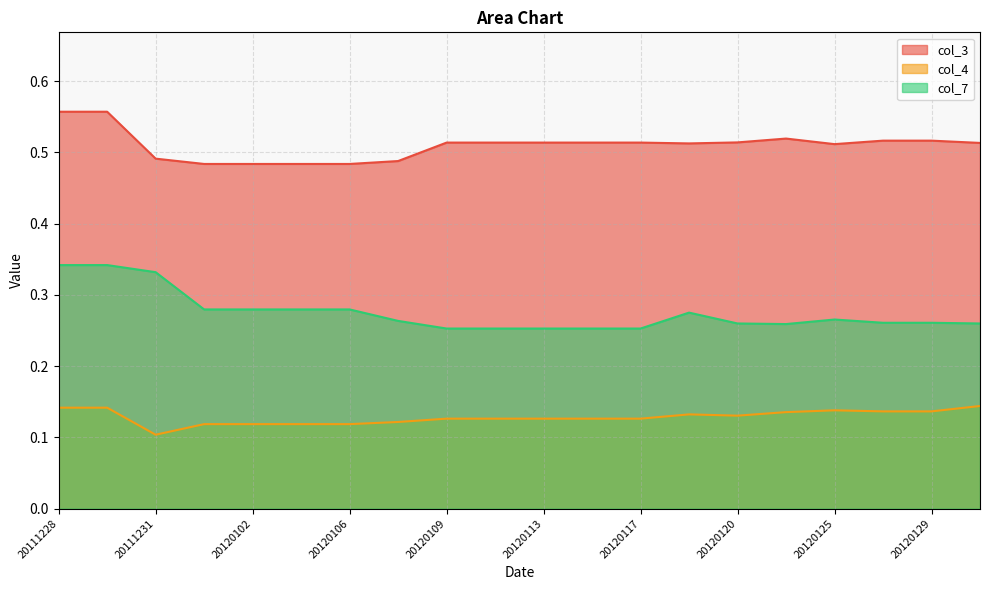

At 20111228, list the series in order from largest to smallest.

col_3, col_7, col_4